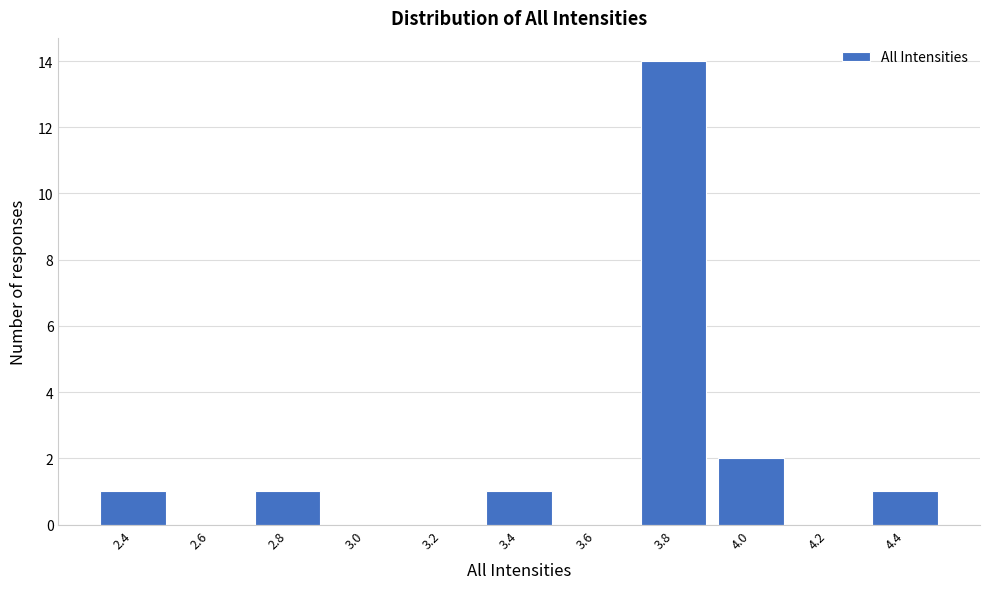

Reading right to left, transcribe all the data shown in this chart.

4.4=1	4.2=0	4.0=2	3.8=14	3.6=0	3.4=1	3.2=0	3.0=0	2.8=1	2.6=0	2.4=1